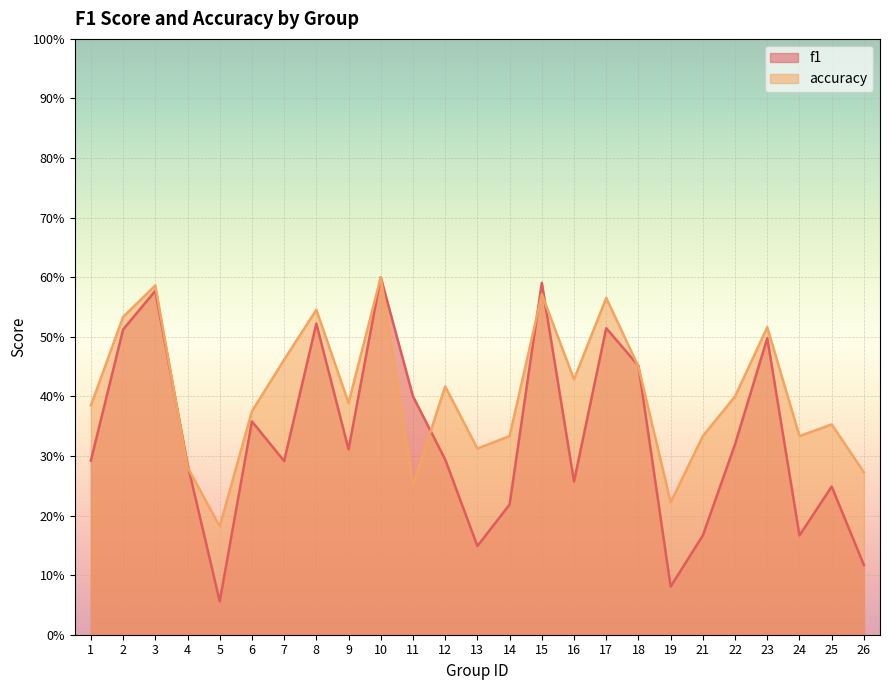

How many f1 values are between 0 and 1?

25